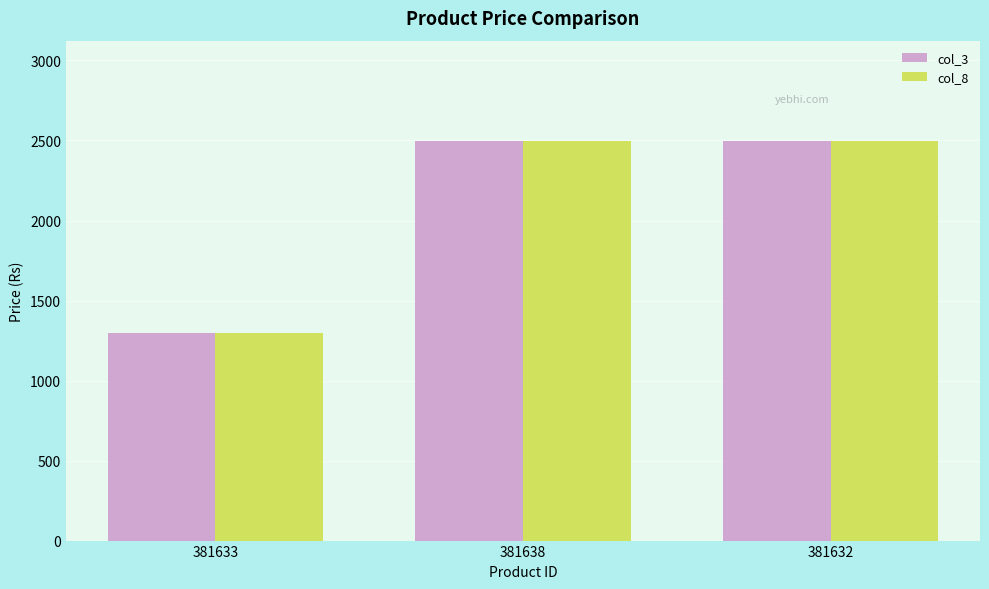

What is the maximum value shown in the chart?

2499